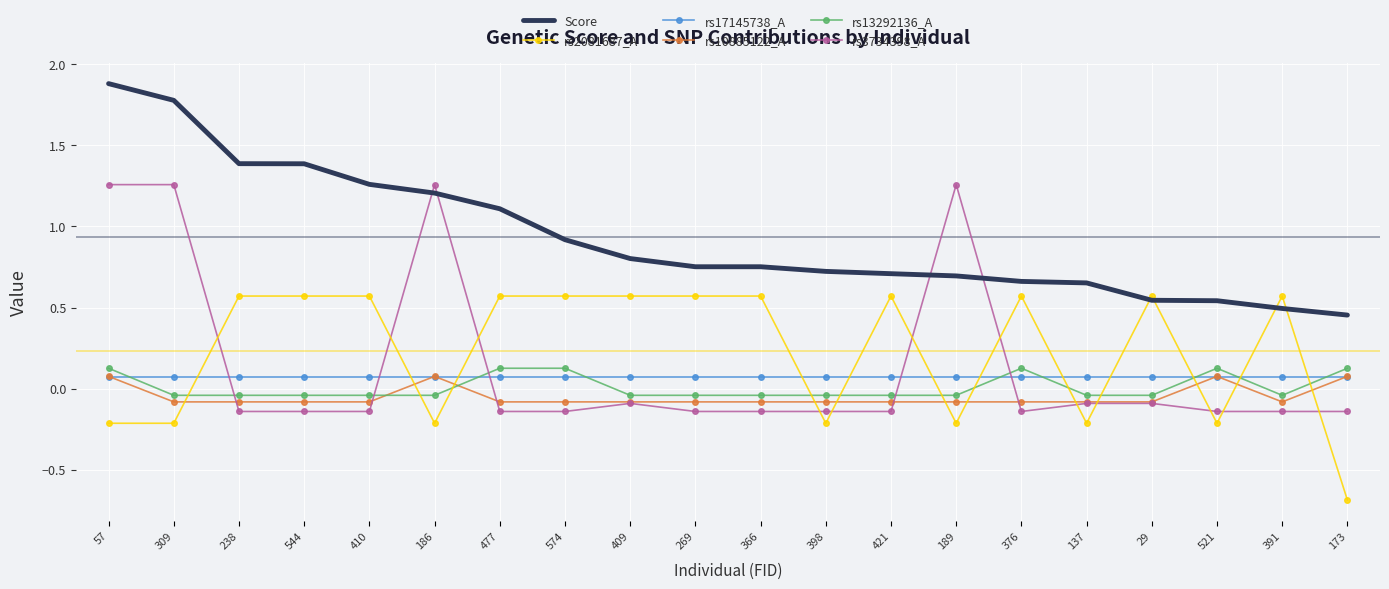

Which series has the largest total across all categories?

Score